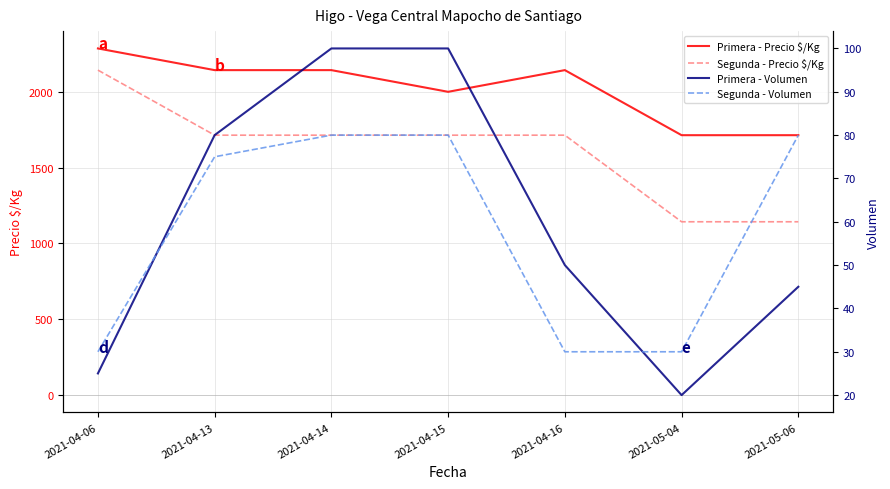

Which series has the largest total across all categories?

Primera - Precio $/Kg